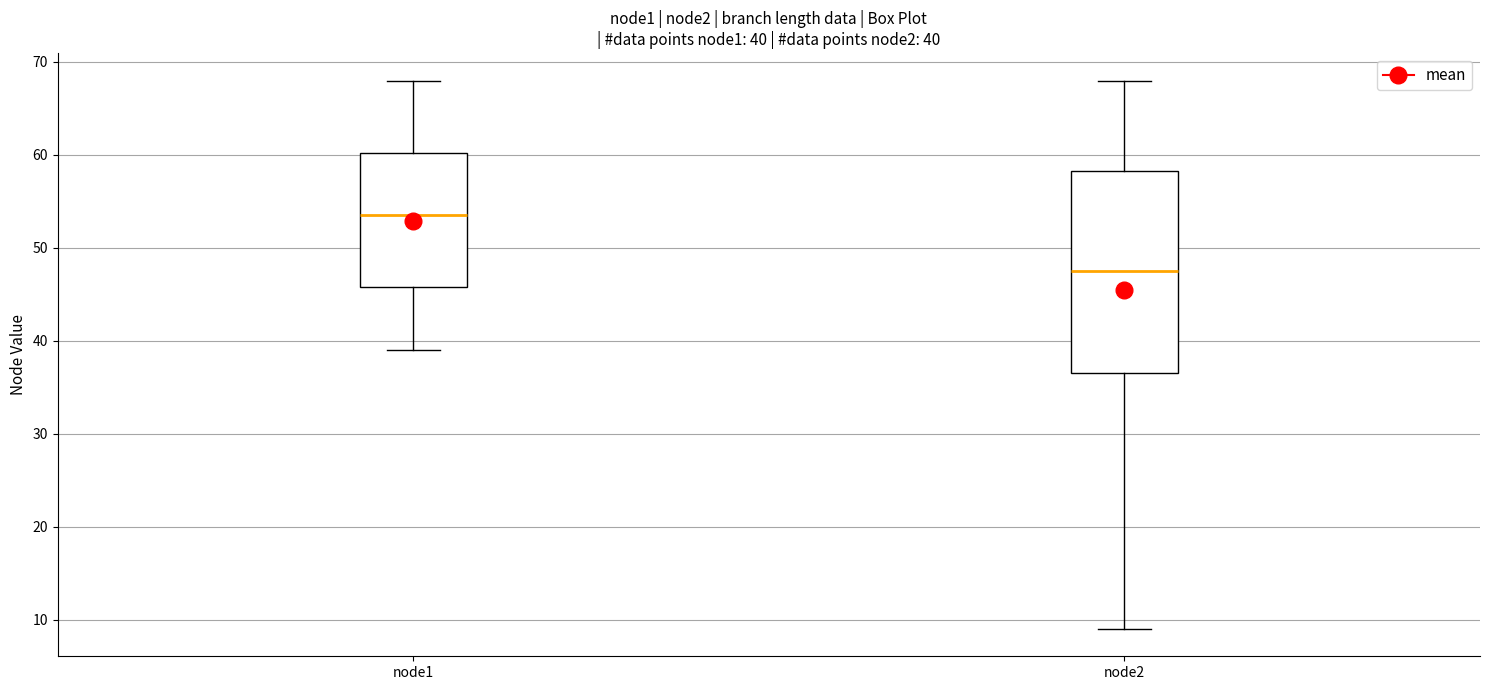

Which box is the tallest, from its lower edge to its upper edge?

node2